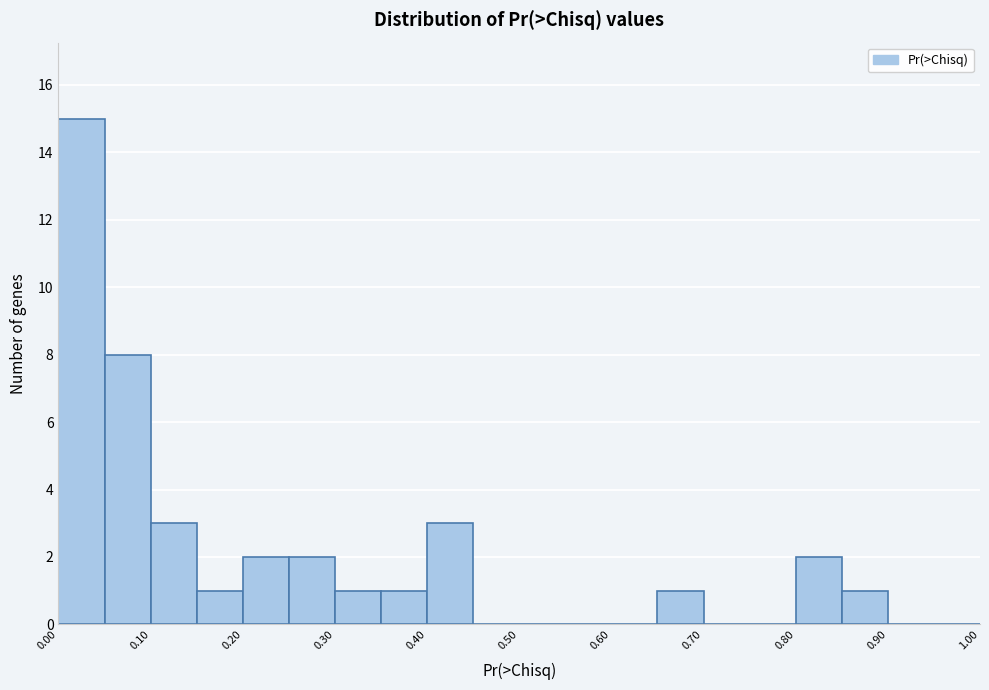

Which range on the x-axis has the tallest bar?

0.00 to 0.05